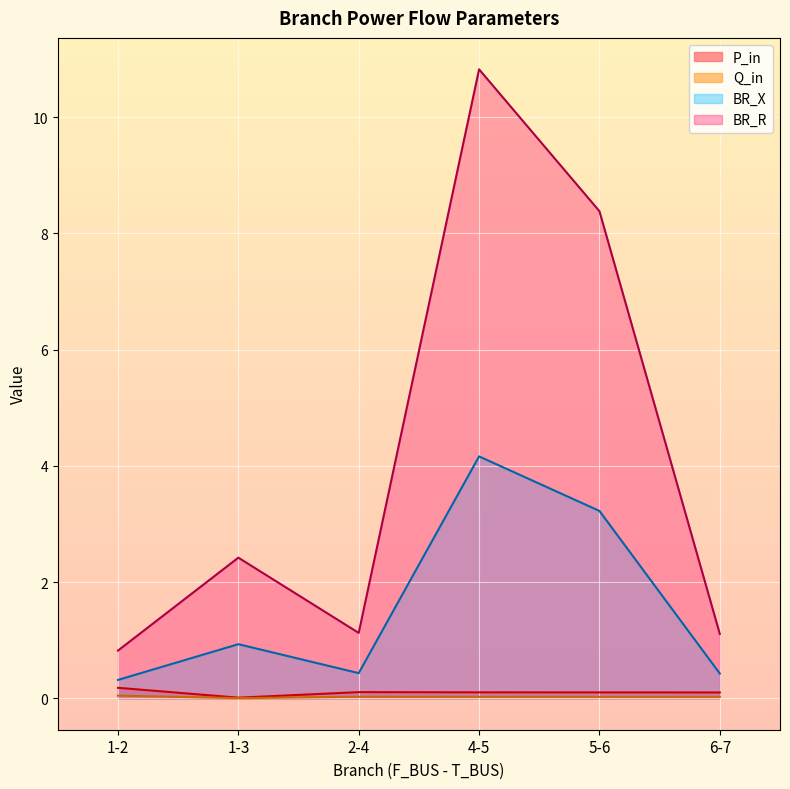

At which category does the chart reach its peak across all series?

4-5